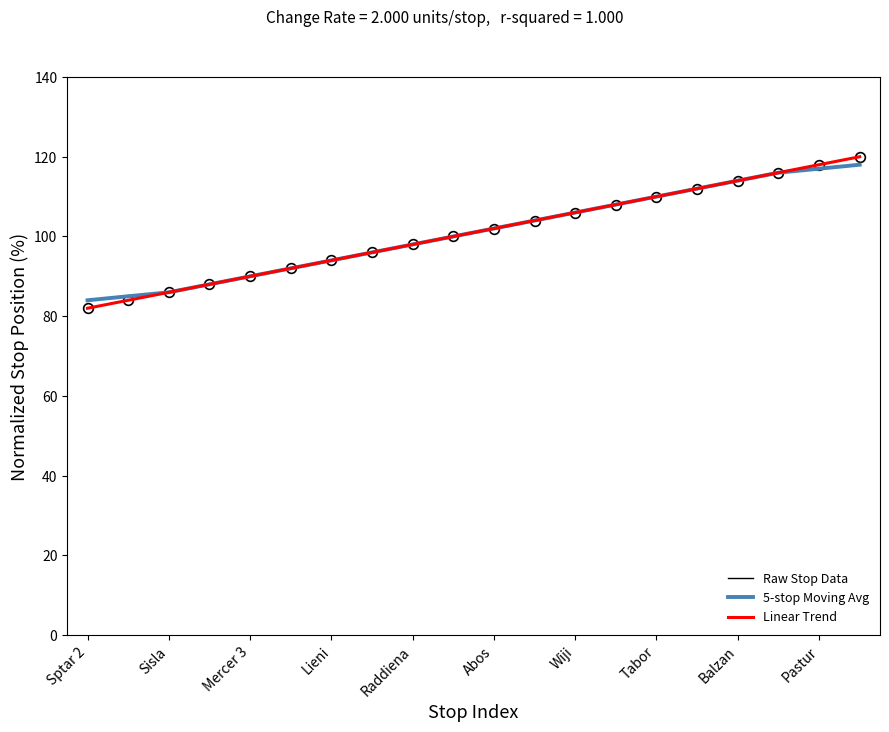

Does the chart display data point markers on the line(s)?

No